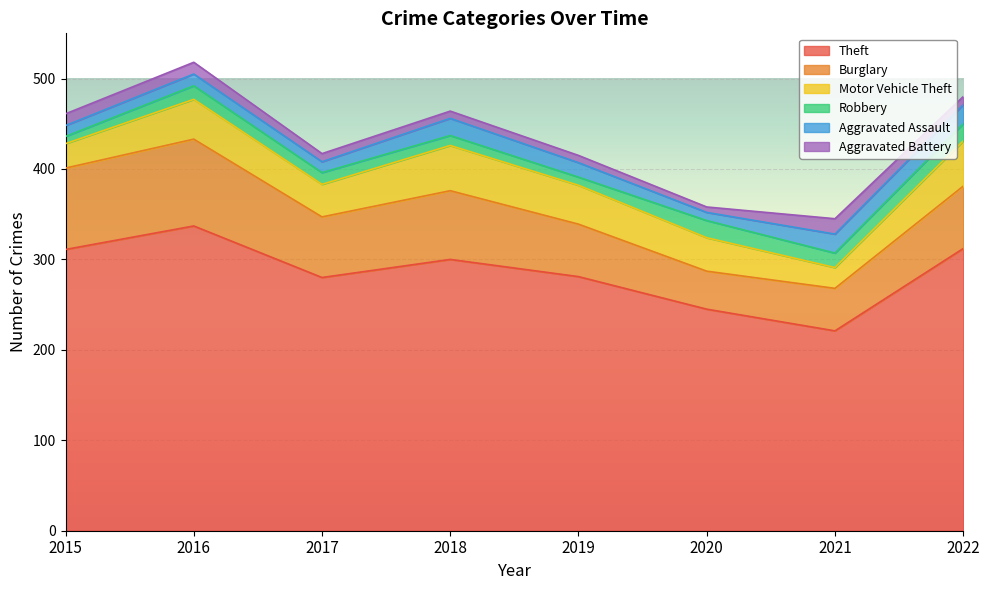

What is the value of the Theft point at the 3rd from the left?

280